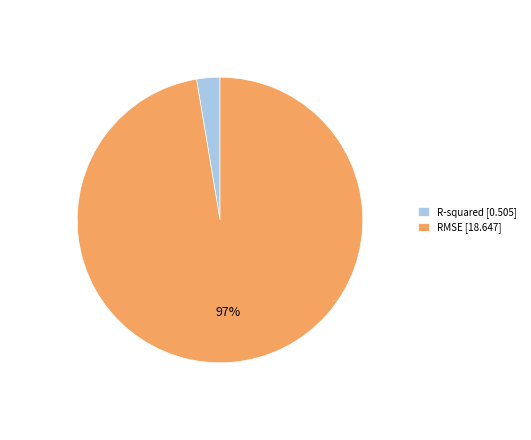

To the nearest percent, what is the average slice percentage?

50%